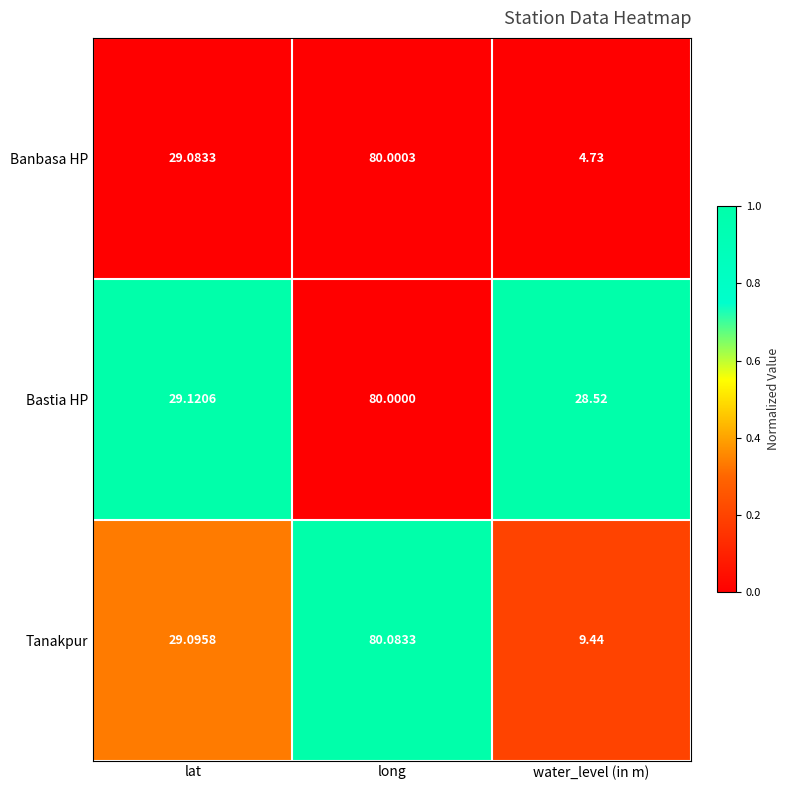

How many data points does each series have?

3